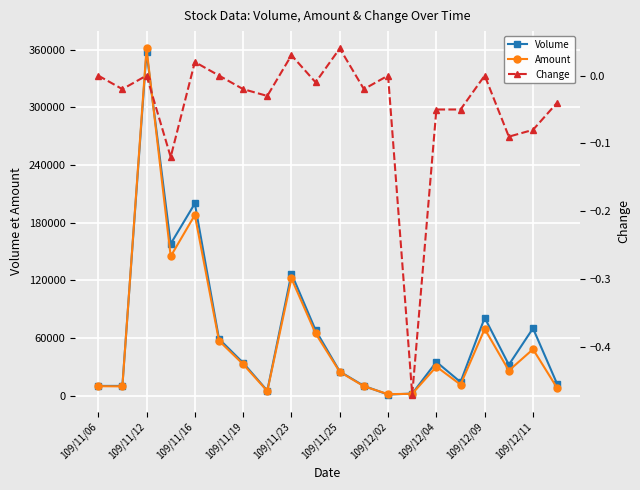

What is the minimum value for Volume?

1000